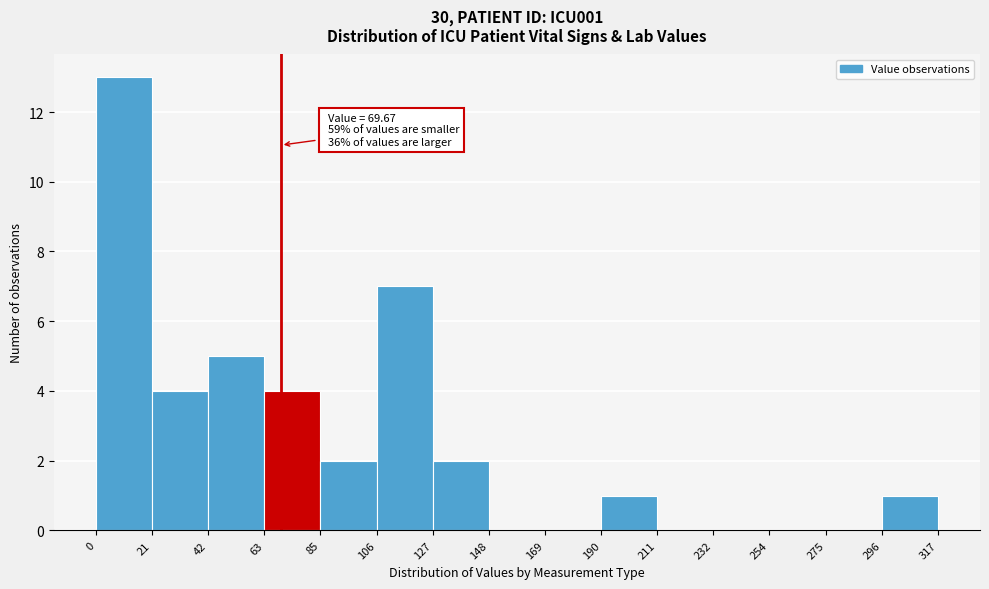

Which range on the x-axis has the tallest bar?

0 to 21